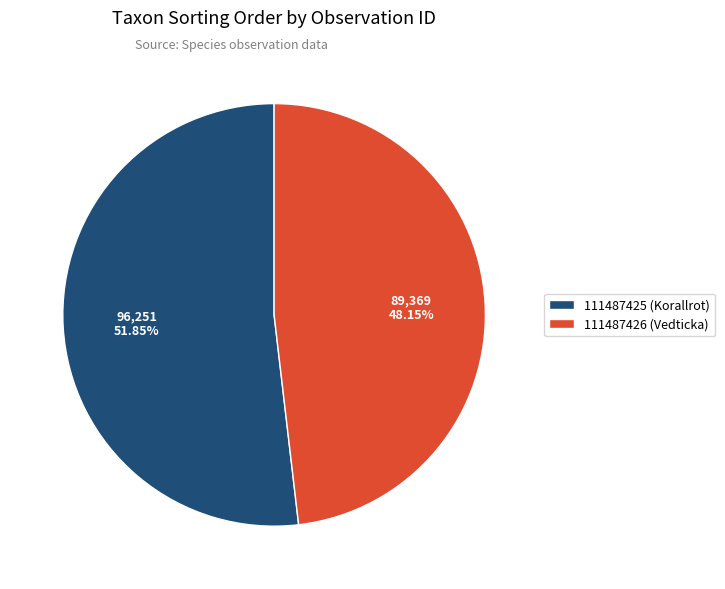

Count the number of slices in the pie.

2